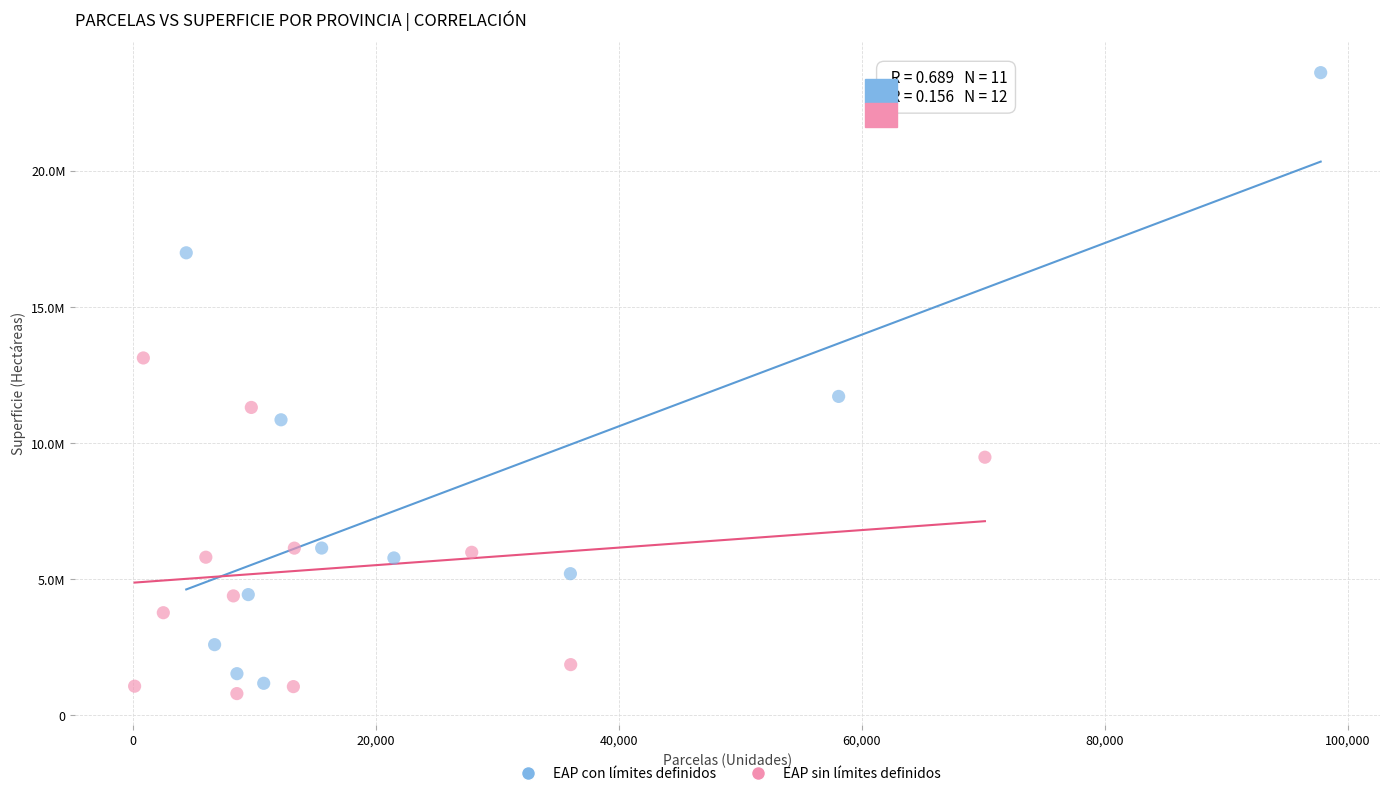

Which series contains the highest Y value?

EAP con límites definidos